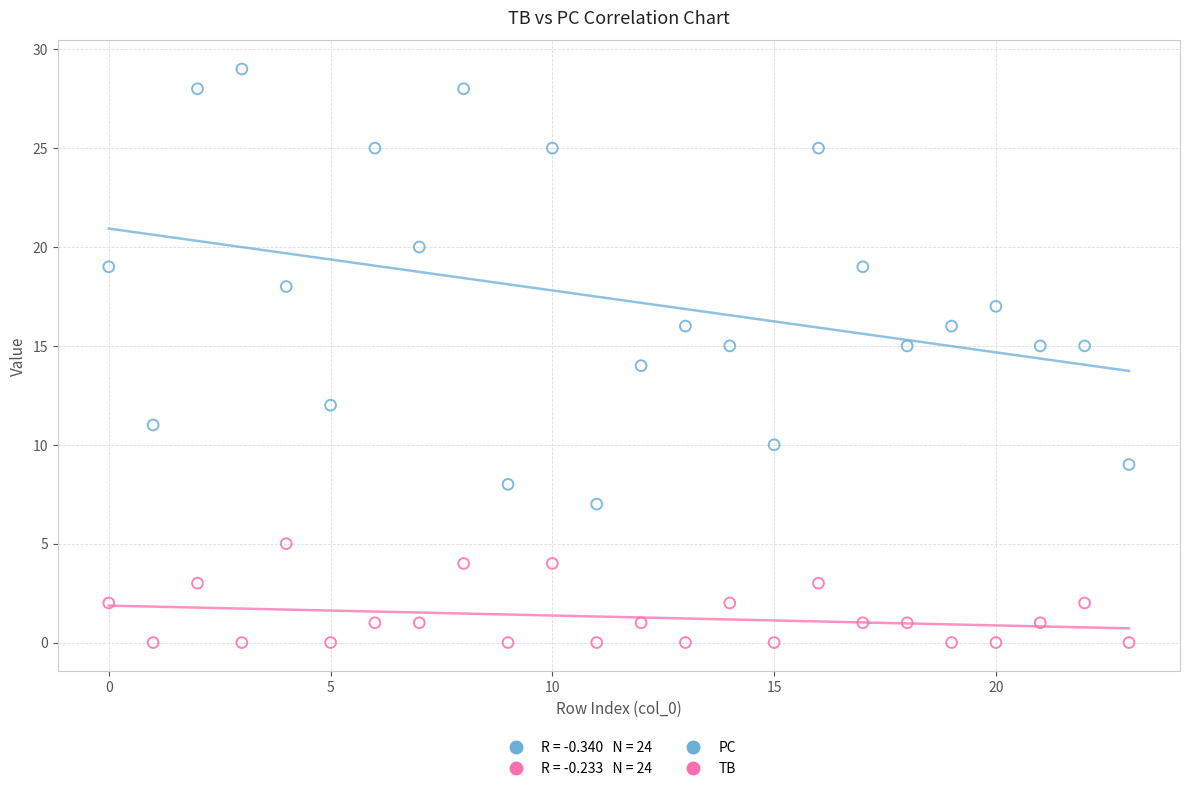

Which series reaches the minimum Y coordinate?

TB